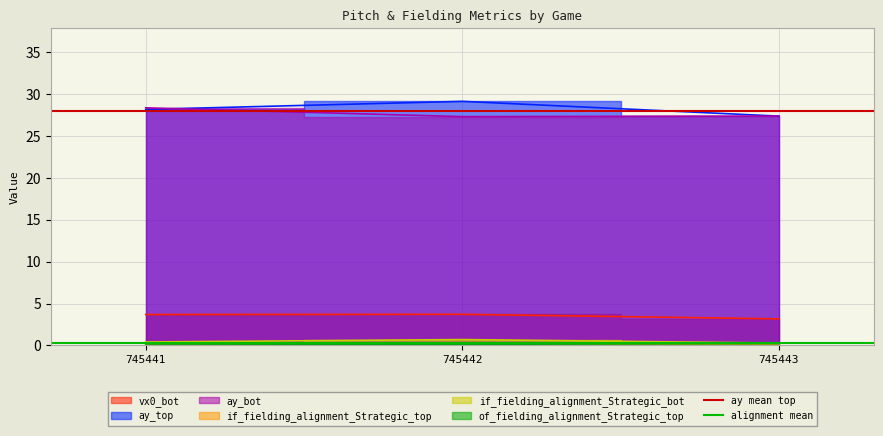

What is the sum of all alignment mean values?

0.6